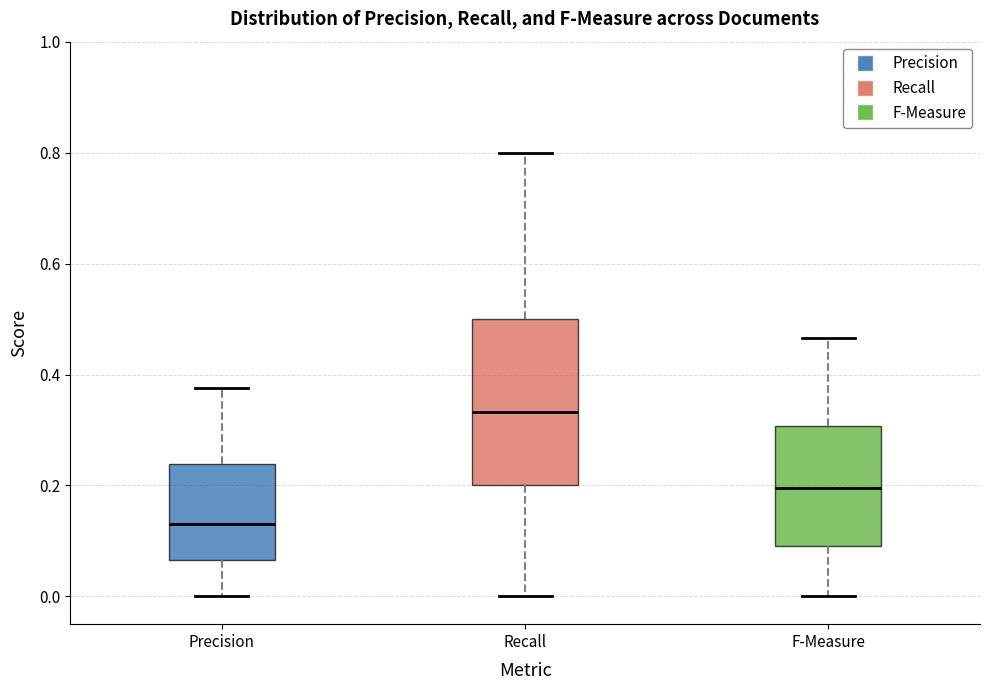

Reading left to right, transcribe this box plot: for each box, give where its median line is, the range the box spans, and where its two whiskers end, as read against the y-axis. The values are not printed on the chart, so give them approximately, as read against the axis.

Precision: median 0.14, box 0.06 to 0.24, whiskers 0.00 to 0.38
Recall: median 0.34, box 0.20 to 0.50, whiskers 0.00 to 0.80
F-Measure: median 0.20, box 0.10 to 0.30, whiskers 0.00 to 0.46